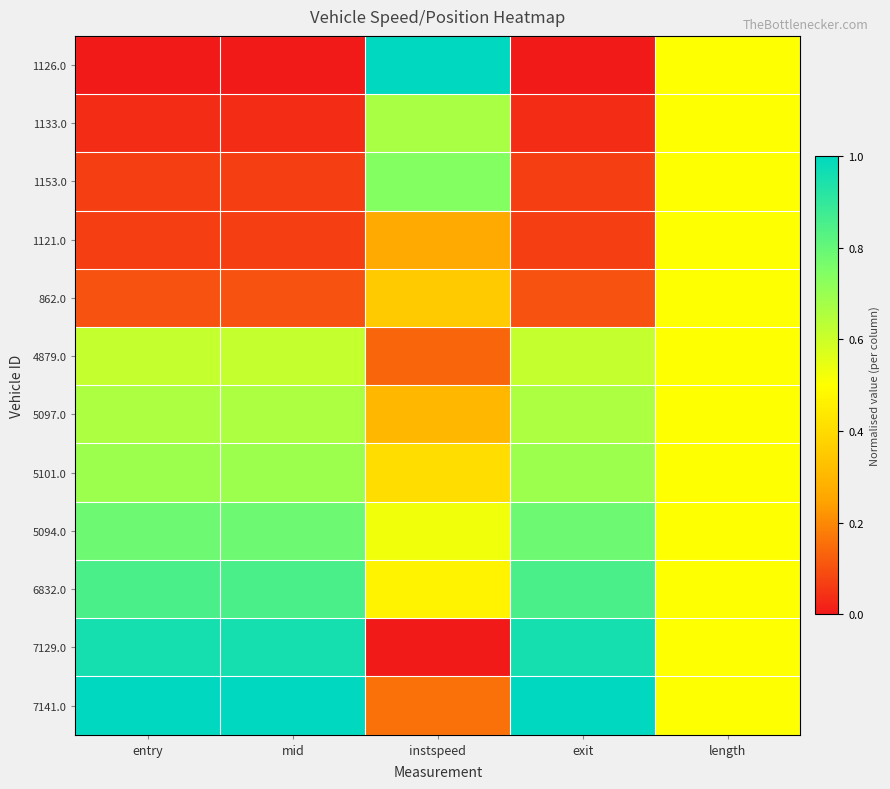

Which category has the highest value across all series?

instspeed